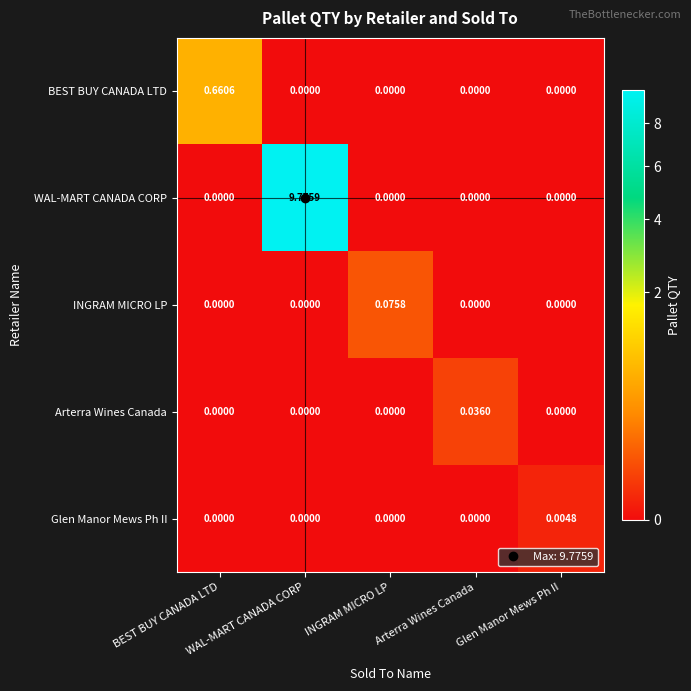

Reading left to right, transcribe all the data shown in this chart.

BEST BUY CANADA LTD: BEST BUY CANADA LTD=0.7	WAL-MART CANADA CORP=0.0	INGRAM MICRO LP=0.0	Arterra Wines Canada=0.0	Glen Manor Mews Ph II=0.0
WAL-MART CANADA CORP: BEST BUY CANADA LTD=0.0	WAL-MART CANADA CORP=9.8	INGRAM MICRO LP=0.0	Arterra Wines Canada=0.0	Glen Manor Mews Ph II=0.0
INGRAM MICRO LP: BEST BUY CANADA LTD=0.0	WAL-MART CANADA CORP=0.0	INGRAM MICRO LP=0.1	Arterra Wines Canada=0.0	Glen Manor Mews Ph II=0.0
Arterra Wines Canada: BEST BUY CANADA LTD=0.0	WAL-MART CANADA CORP=0.0	INGRAM MICRO LP=0.0	Arterra Wines Canada=0.0	Glen Manor Mews Ph II=0.0
Glen Manor Mews Ph II: BEST BUY CANADA LTD=0.0	WAL-MART CANADA CORP=0.0	INGRAM MICRO LP=0.0	Arterra Wines Canada=0.0	Glen Manor Mews Ph II=0.0